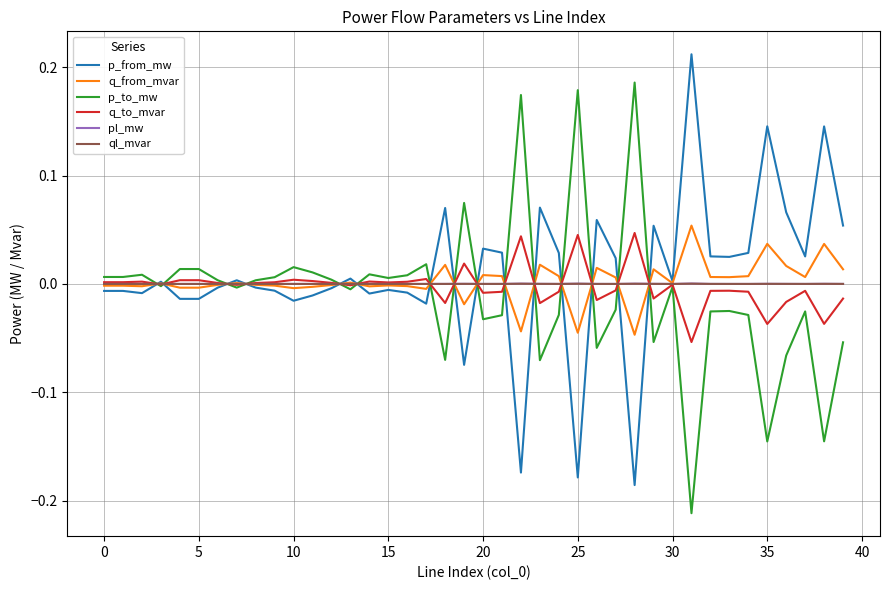

How many negative values does the p_to_mw series have?

21